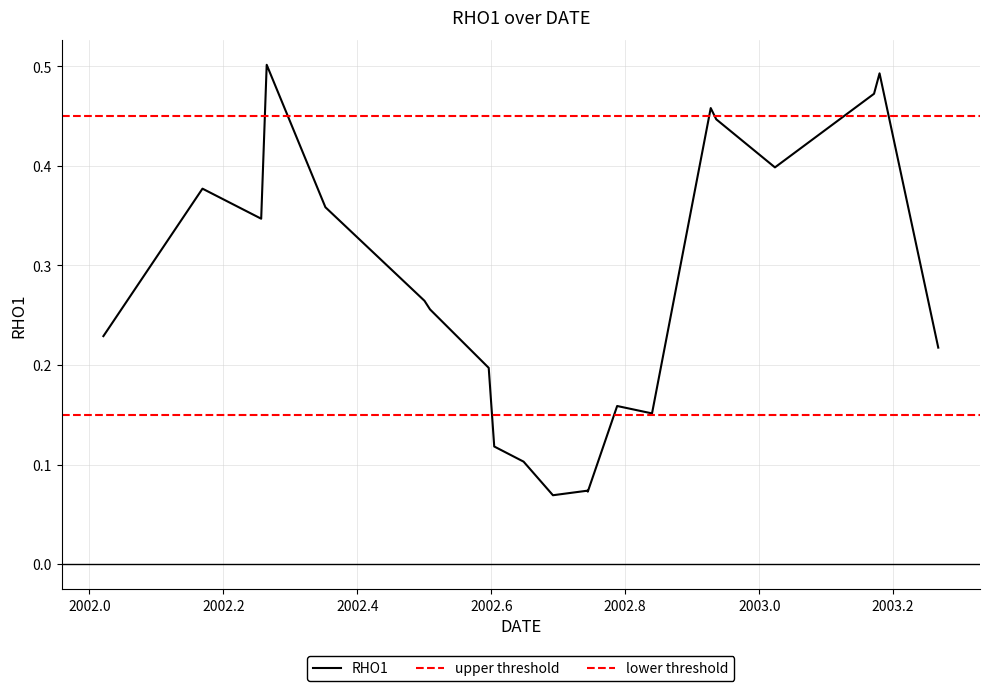

The value at 11 is 0.0. True or false?

False